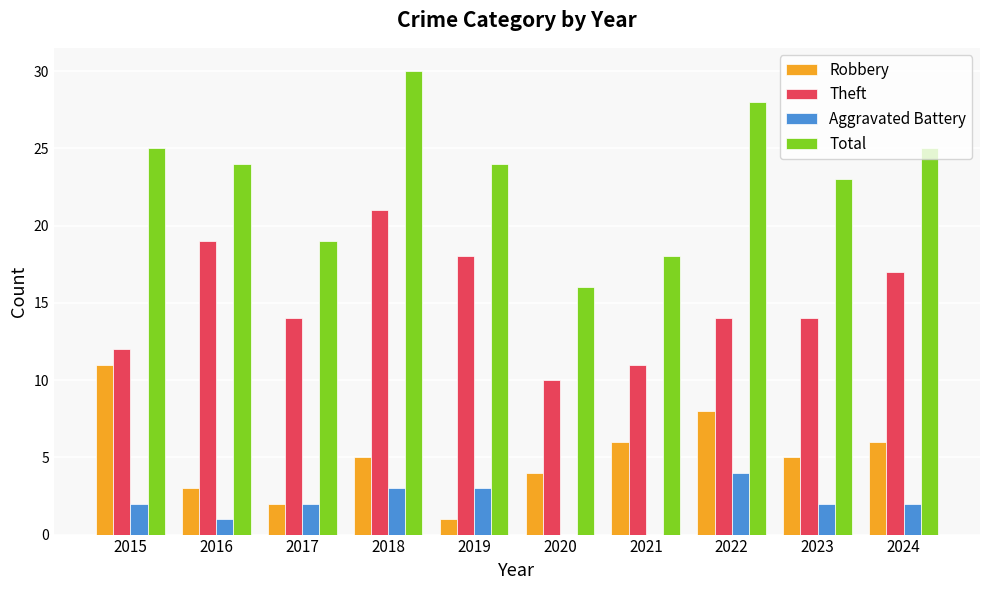

Reading left to right, transcribe all the data shown in this chart.

Robbery: 11	3	2	5	1	4	6	8	5	6
Theft: 12	19	14	21	18	10	11	14	14	17
Aggravated Battery: 2	1	2	3	3	0	0	4	2	2
Total: 25	24	19	30	24	16	18	28	23	25